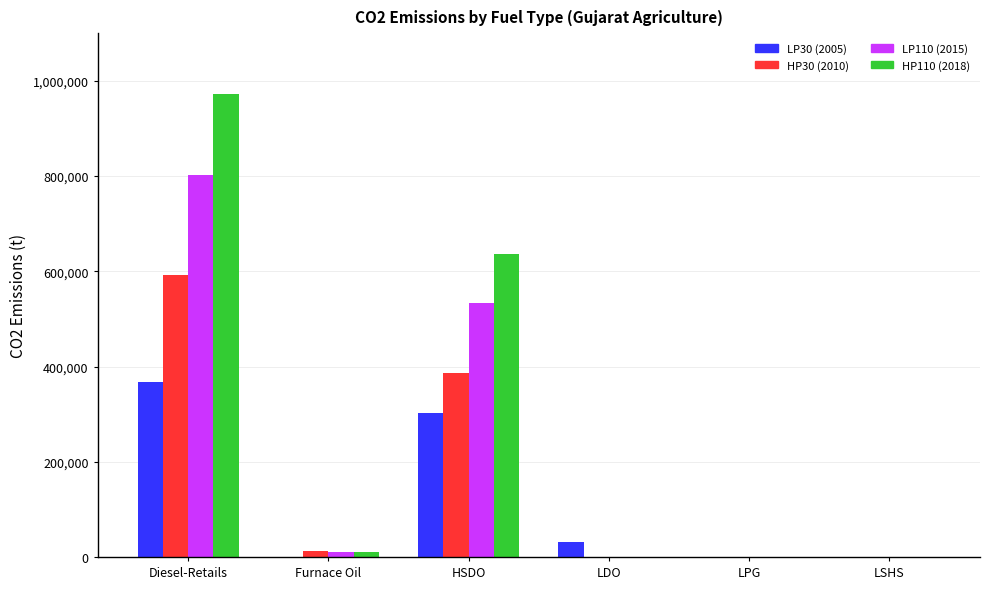

How many groups of bars are there?

6